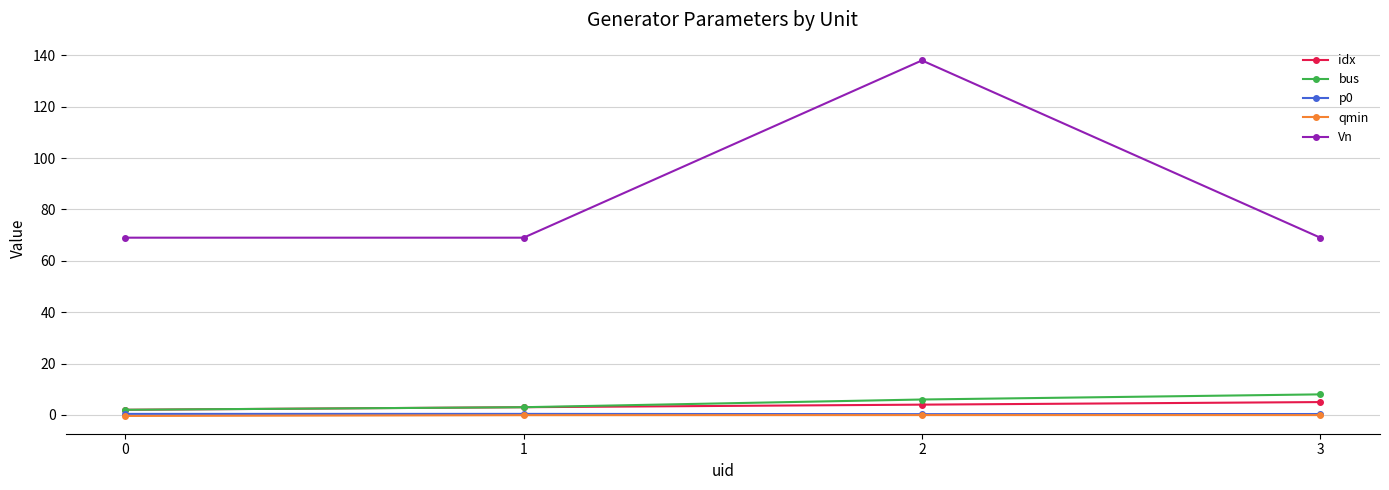

What is the difference between the idx values at 0 and 1?

1.0